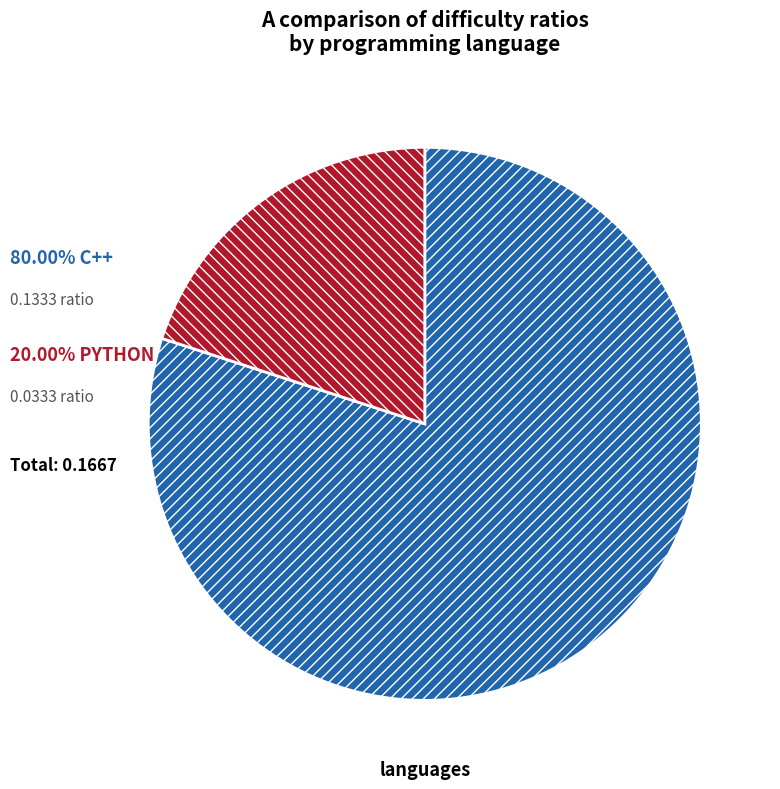

Does any single category account for the majority?

Yes